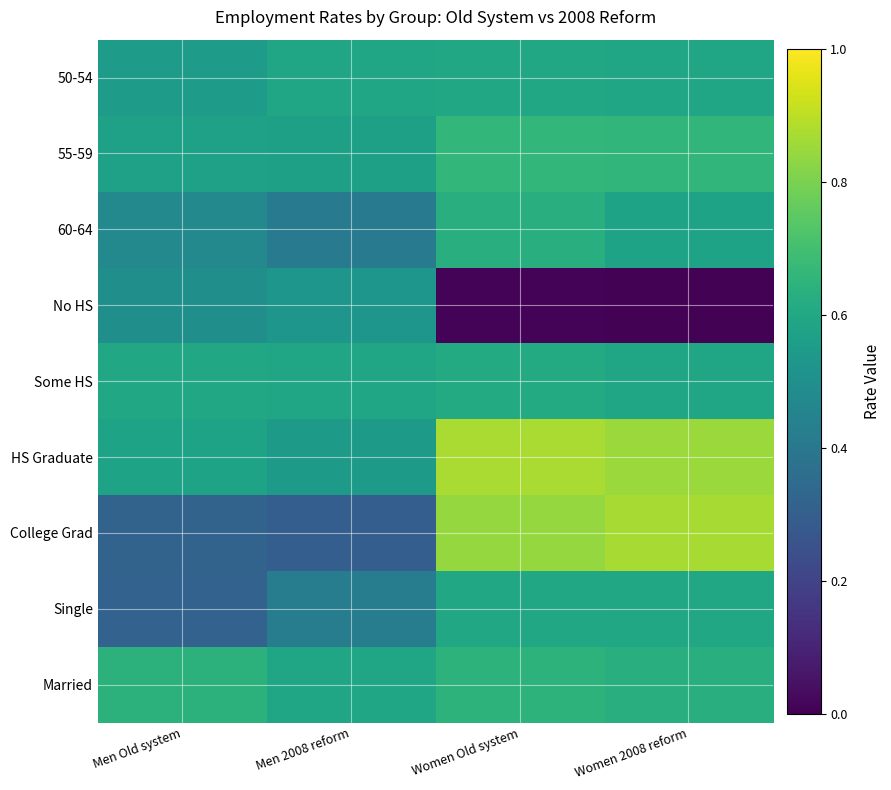

Reading left to right, extract all data points from this chart.

50-54: Men Old system=0.6	Men 2008 reform=0.6	Women Old system=0.6	Women 2008 reform=0.6
55-59: Men Old system=0.6	Men 2008 reform=0.6	Women Old system=0.7	Women 2008 reform=0.7
60-64: Men Old system=0.5	Men 2008 reform=0.4	Women Old system=0.6	Women 2008 reform=0.6
No HS: Men Old system=0.5	Men 2008 reform=0.5	Women Old system=0.0	Women 2008 reform=0.0
Some HS: Men Old system=0.6	Men 2008 reform=0.6	Women Old system=0.6	Women 2008 reform=0.6
HS Graduate: Men Old system=0.6	Men 2008 reform=0.5	Women Old system=0.9	Women 2008 reform=0.8
College Grad: Men Old system=0.3	Men 2008 reform=0.3	Women Old system=0.8	Women 2008 reform=0.9
Single: Men Old system=0.3	Men 2008 reform=0.4	Women Old system=0.6	Women 2008 reform=0.6
Married: Men Old system=0.6	Men 2008 reform=0.6	Women Old system=0.6	Women 2008 reform=0.6